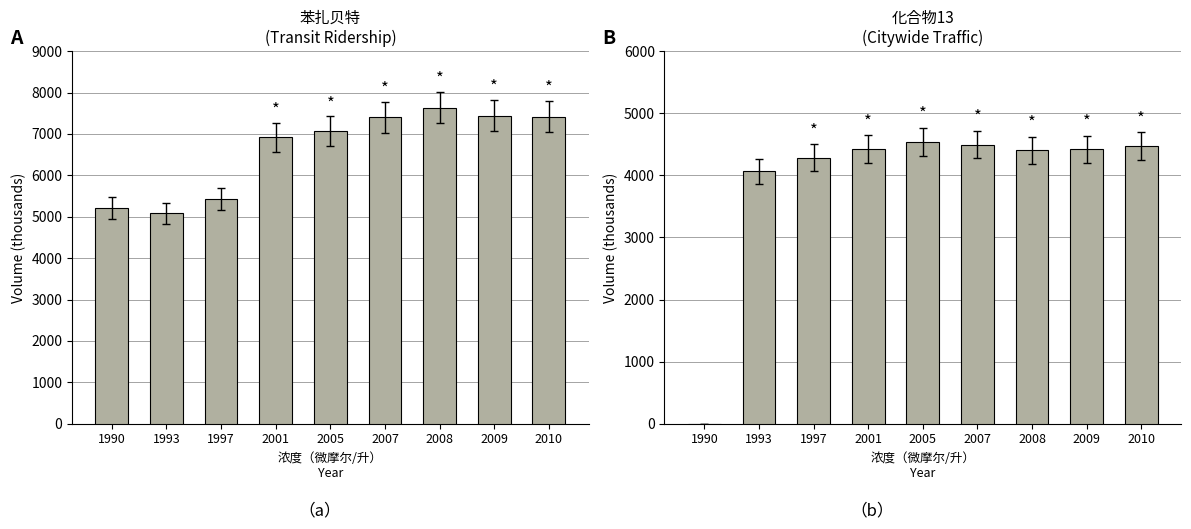

At how many categories does at least one series exceed 2663?

9